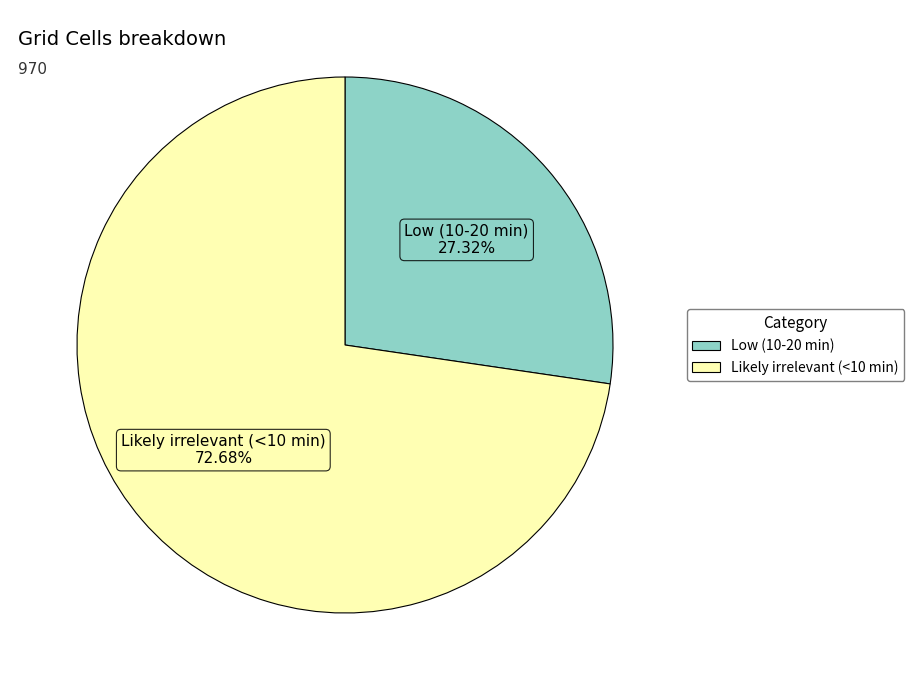

To the nearest percent, what percentage of the pie is Likely irrelevant (<10 min)?

73%